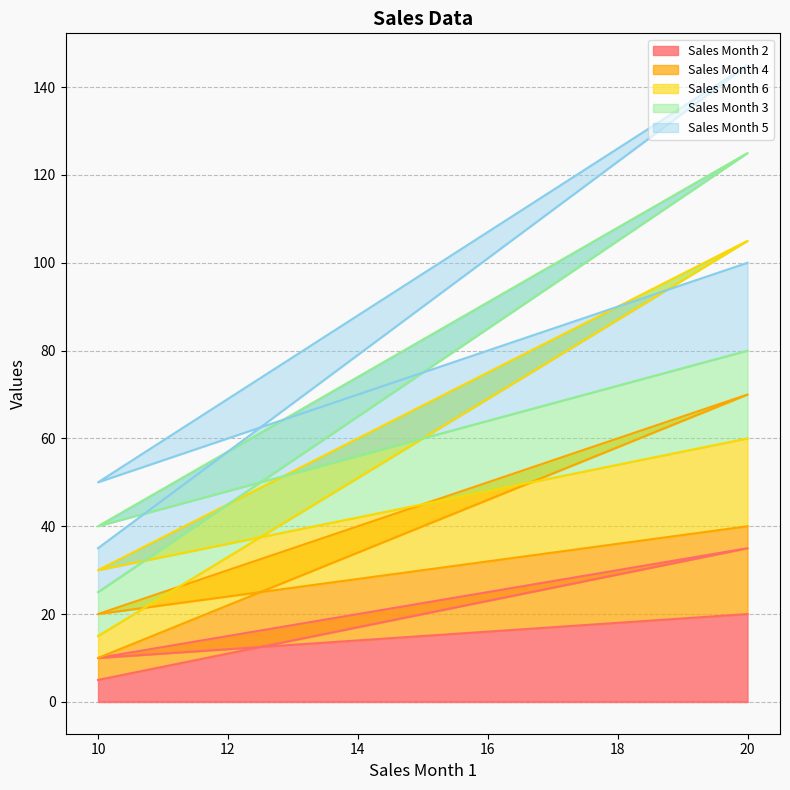

What is the label of the 1st point from the right?

20